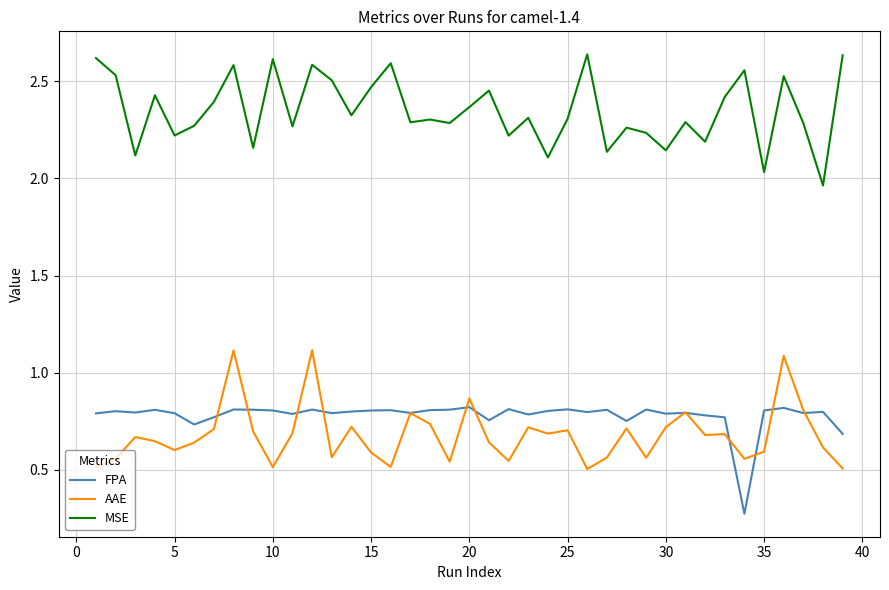

What are all the series names shown in the legend?

FPA, AAE, MSE